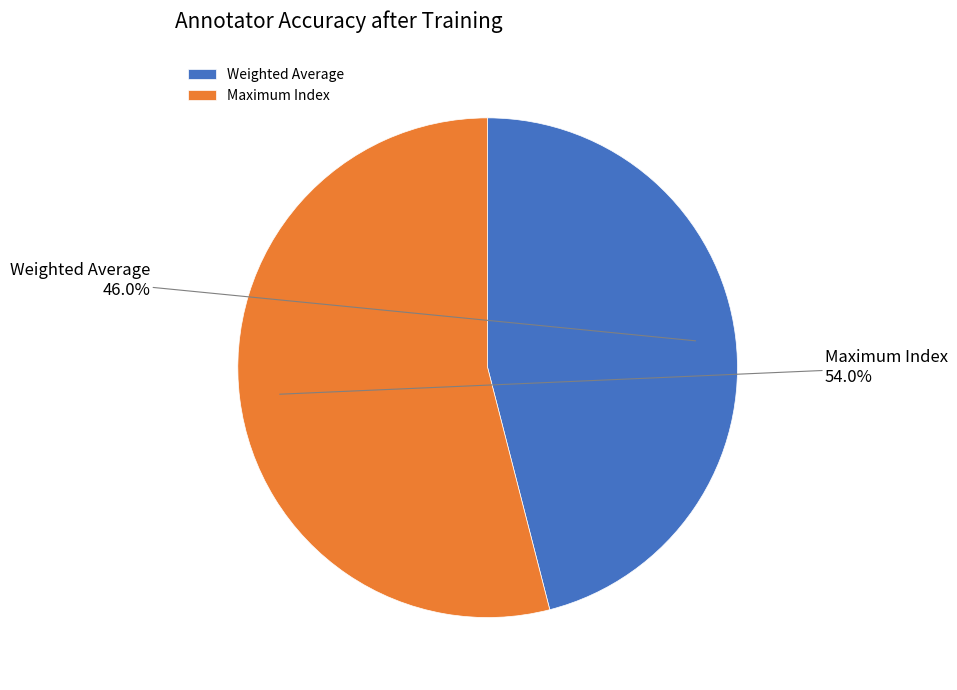

What is the majority slice?

Maximum Index